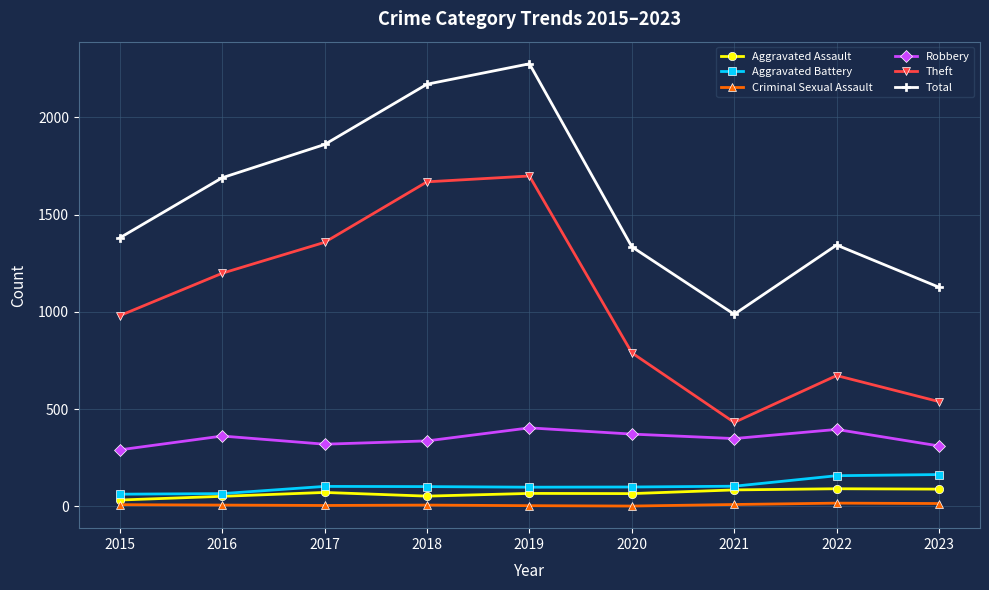

Between 2017 and 2021, which series saw the biggest shift?

Theft